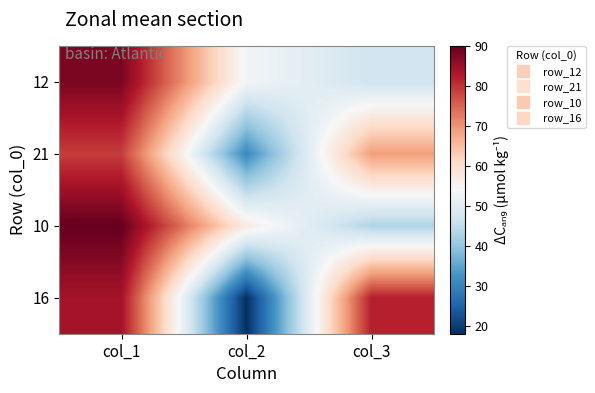

Which label corresponds to the smallest value in the chart?

col_2